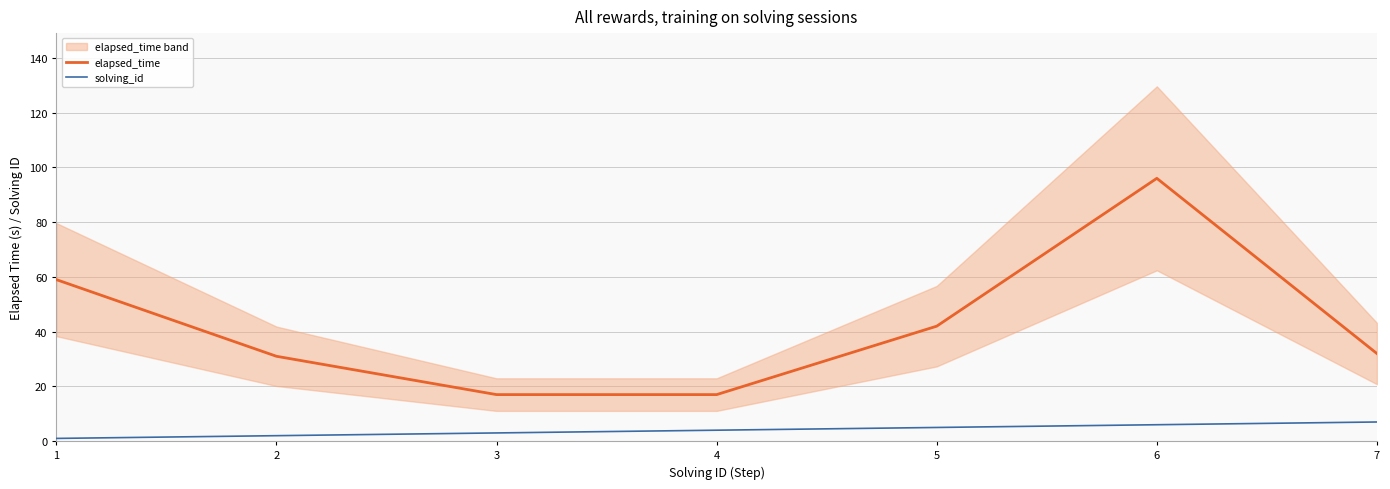

Is the value of elapsed_time at 6 greater than the value of solving_id at 1?

Yes